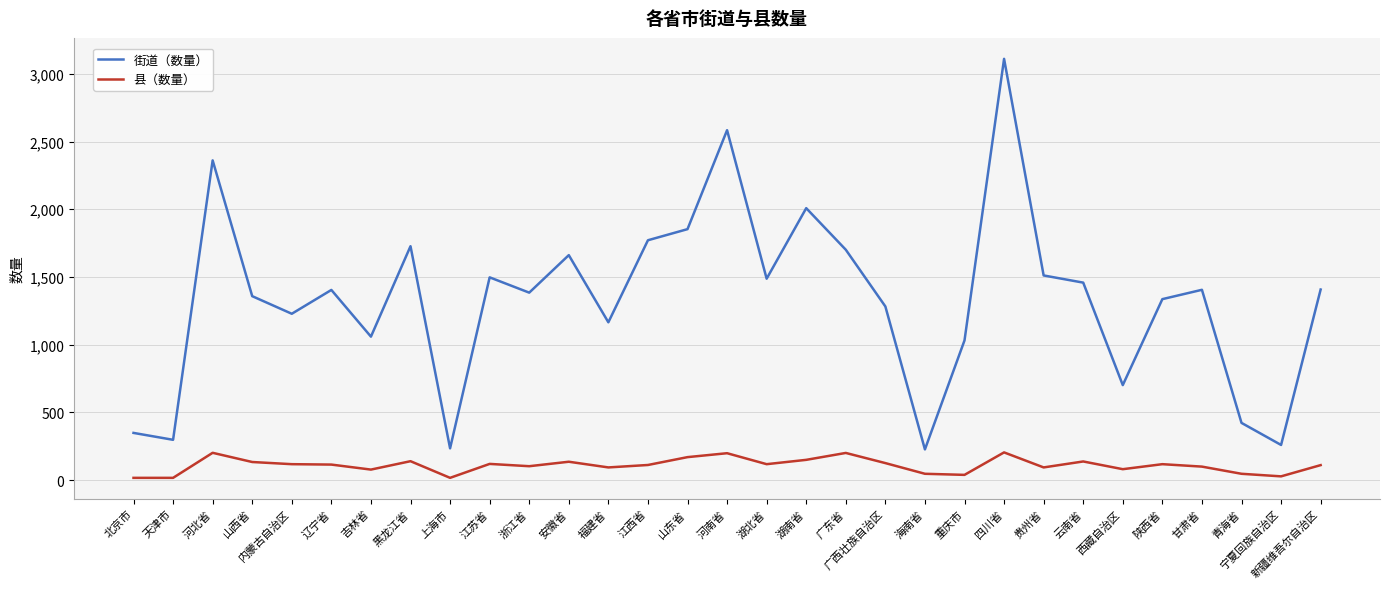

How many lines are shown in the chart?

2